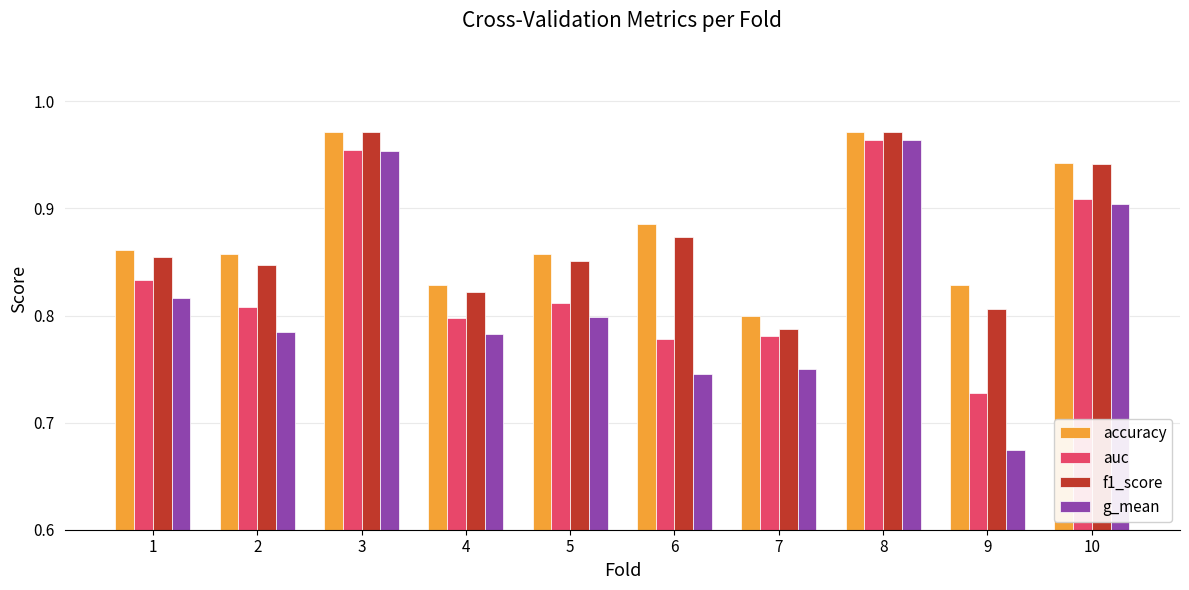

Is it true that f1_score equals 0.3 at 5?

False